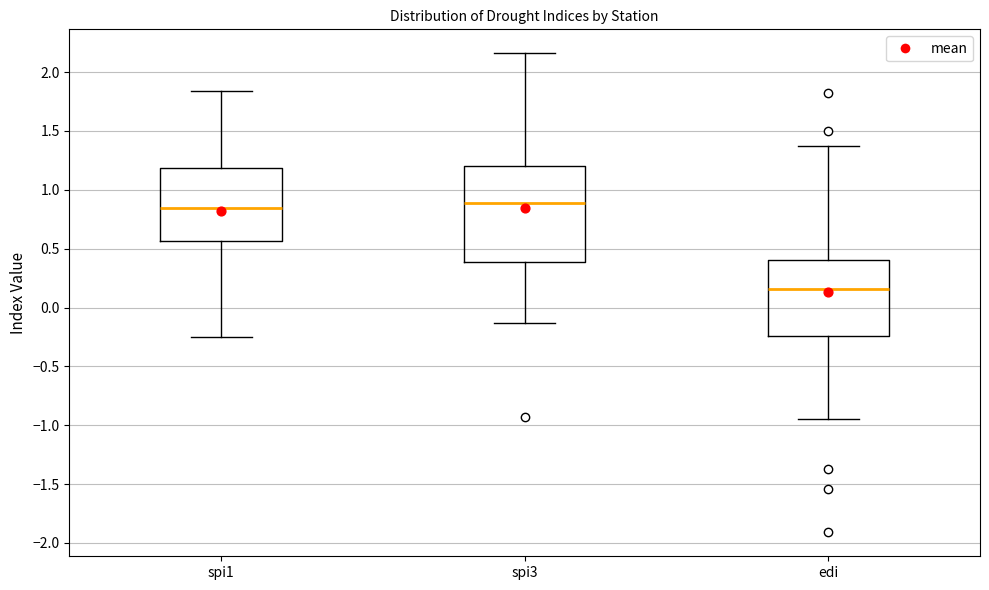

Comparing the boxes themselves (not the whiskers), which one is the tallest?

spi3